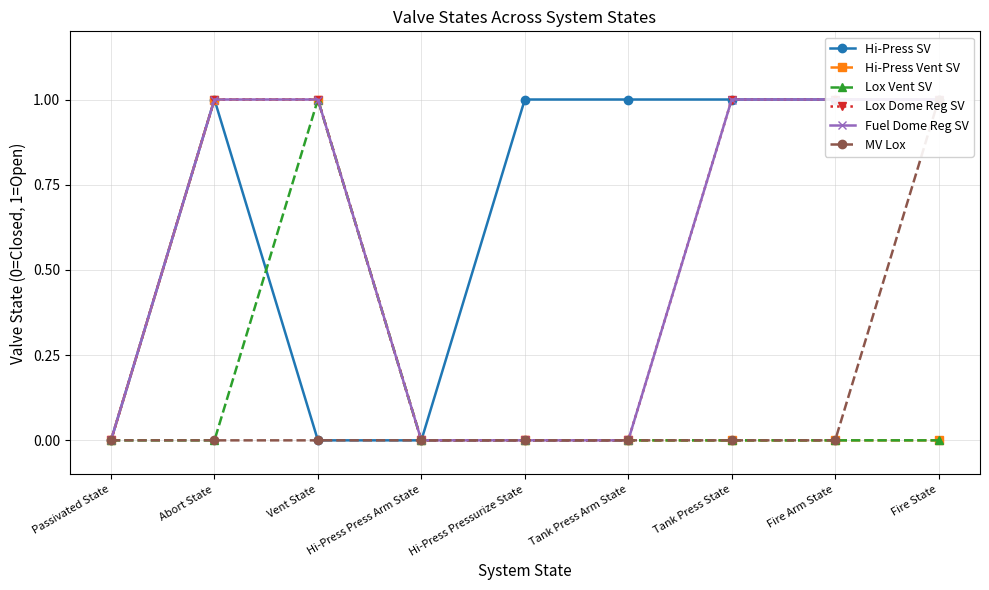

At which category is the sum across all series the highest?

Abort State